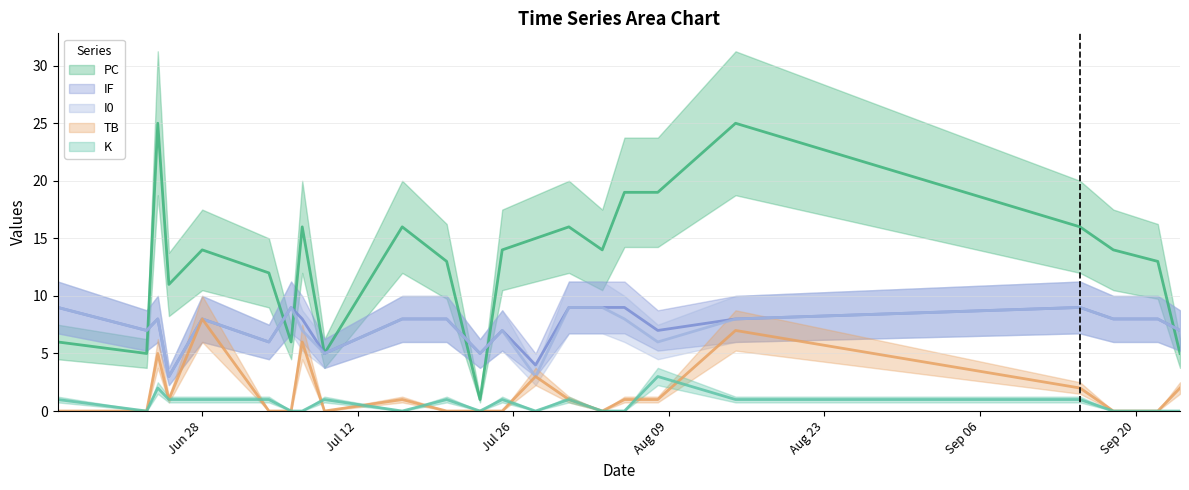

Which category has the lowest value in the K series?

2021-06-23